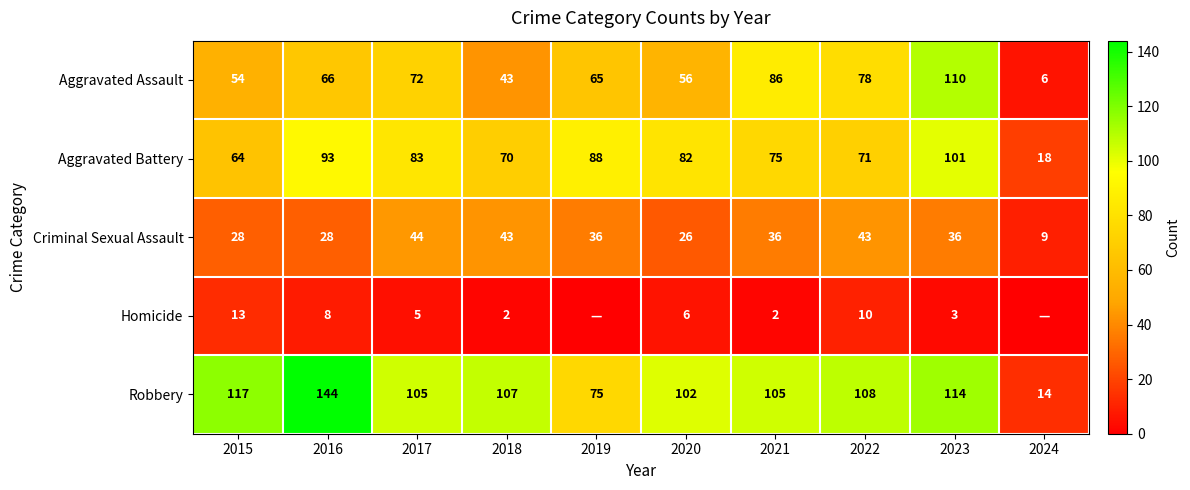

What is the total value across all series at 2018?

265